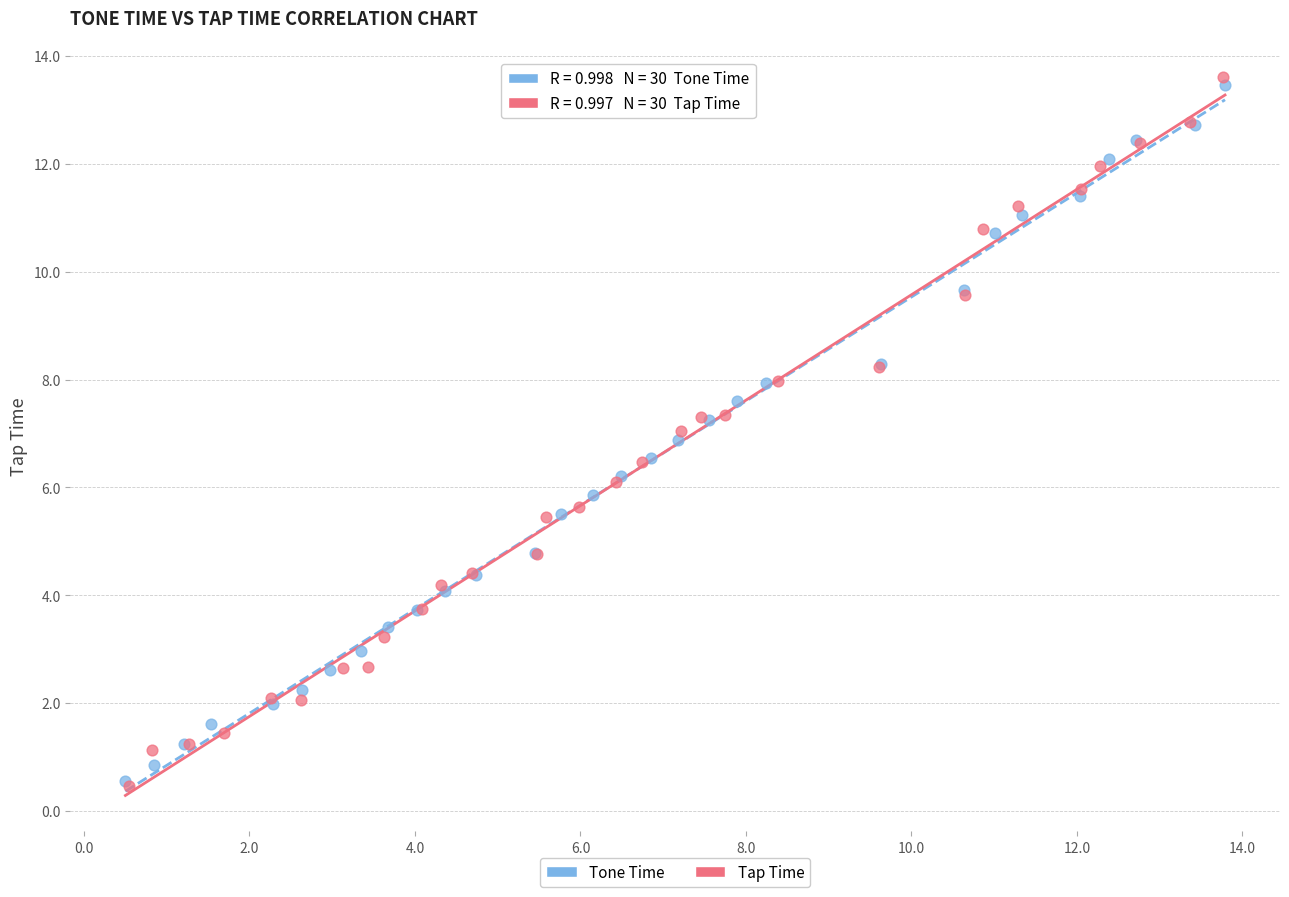

Which series contains the highest Y value?

Tap Time